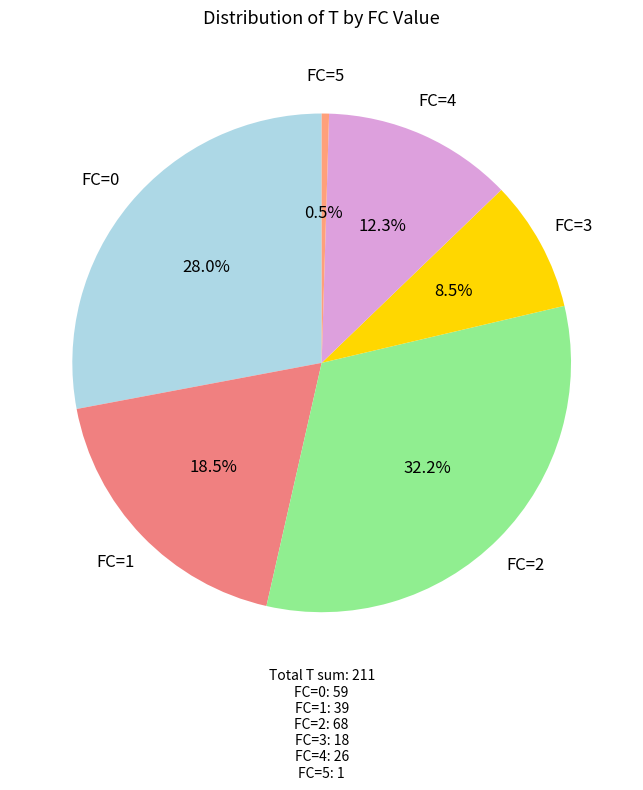

Is there a majority slice in this chart?

No